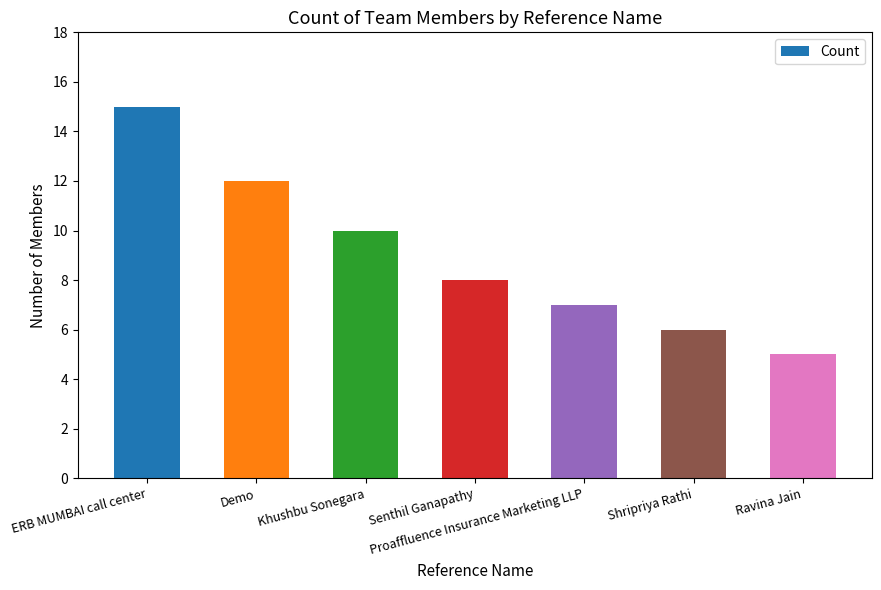

Which category has the highest value across all series?

ERB MUMBAI call center